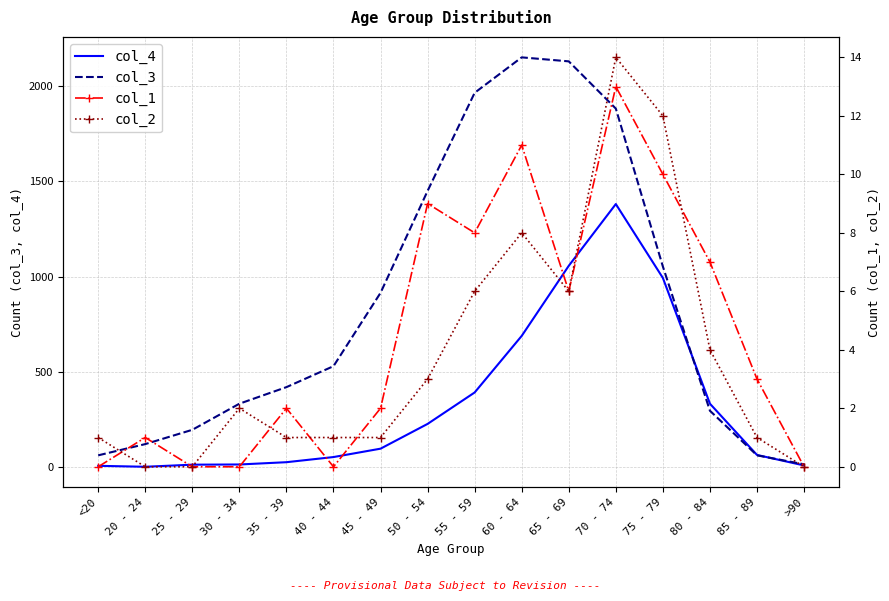

Which series ends up on top after the final intersection of col_1 and col_2?

col_1